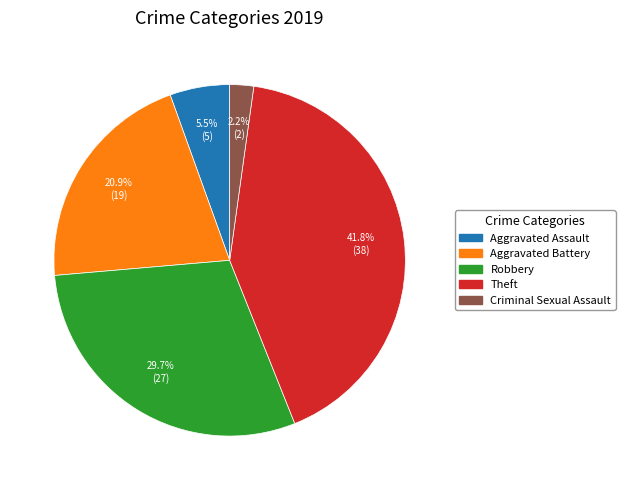

How many segments does this pie chart have?

5